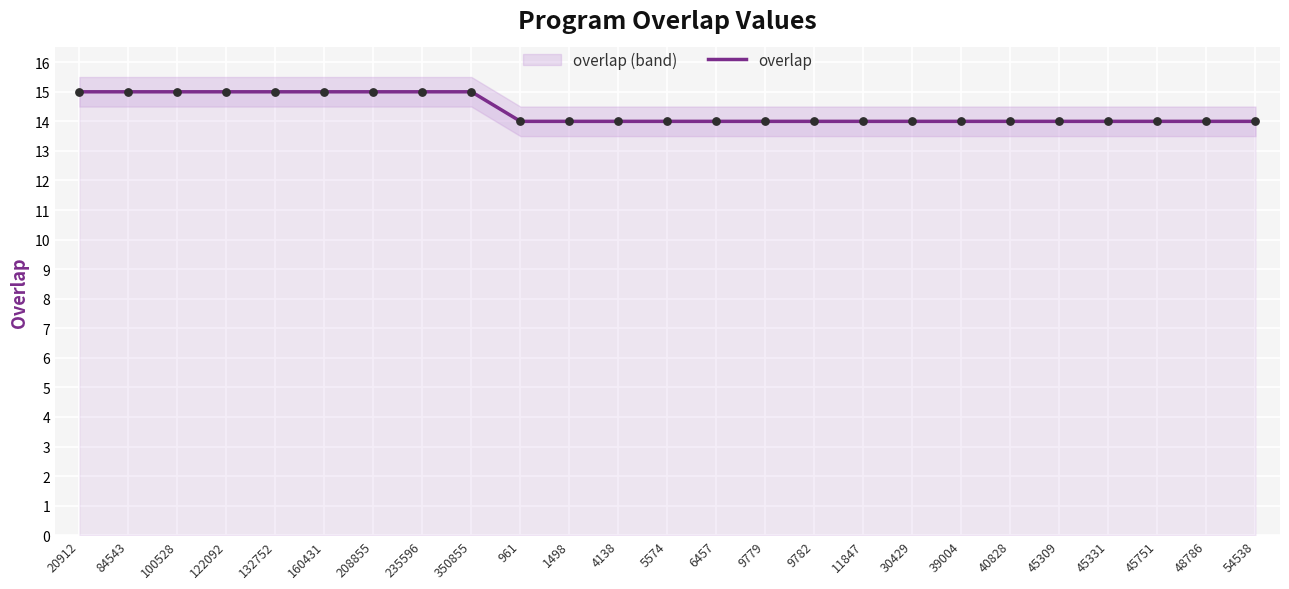

Between 48786 and 45751, which is larger?

48786